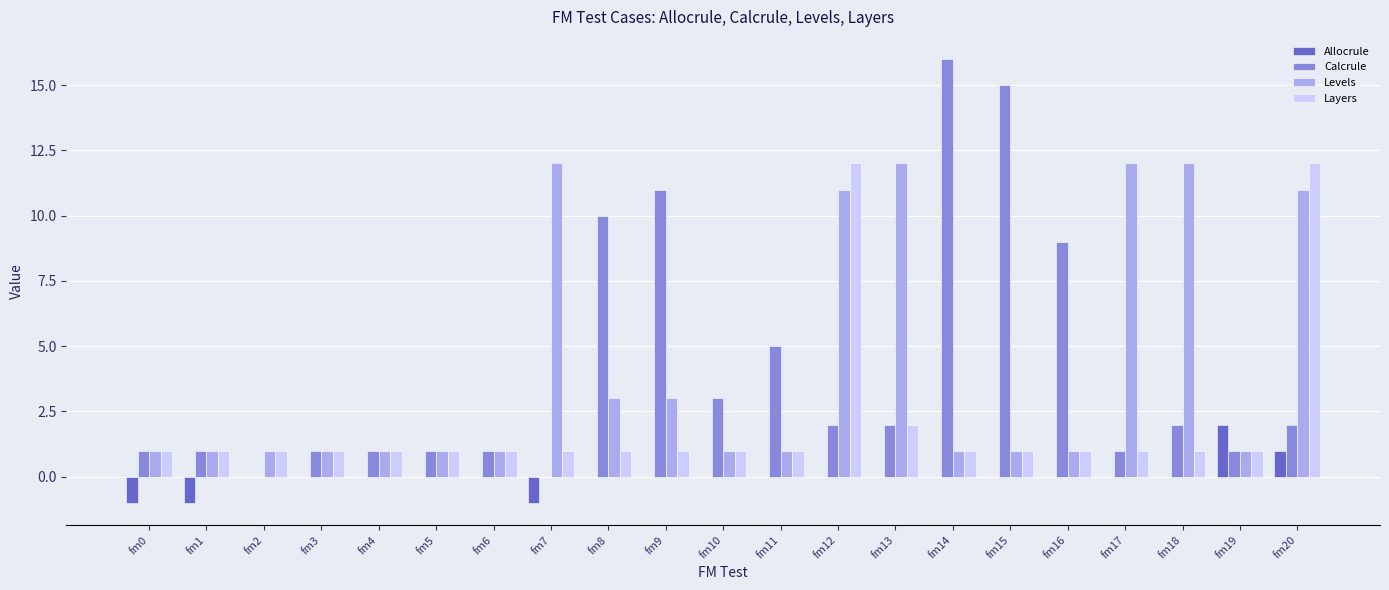

Reading left to right, transcribe all the data shown in this chart.

Allocrule: -1	-1	0	0	0	0	0	-1	0	0	0	0	0	0	0	0	0	0	0	2	1
Calcrule: 1	1	0	1	1	1	1	0	10	11	3	5	2	2	16	15	9	1	2	1	2
Levels: 1	1	1	1	1	1	1	12	3	3	1	1	11	12	1	1	1	12	12	1	11
Layers: 1	1	1	1	1	1	1	1	1	1	1	1	12	2	1	1	1	1	1	1	12